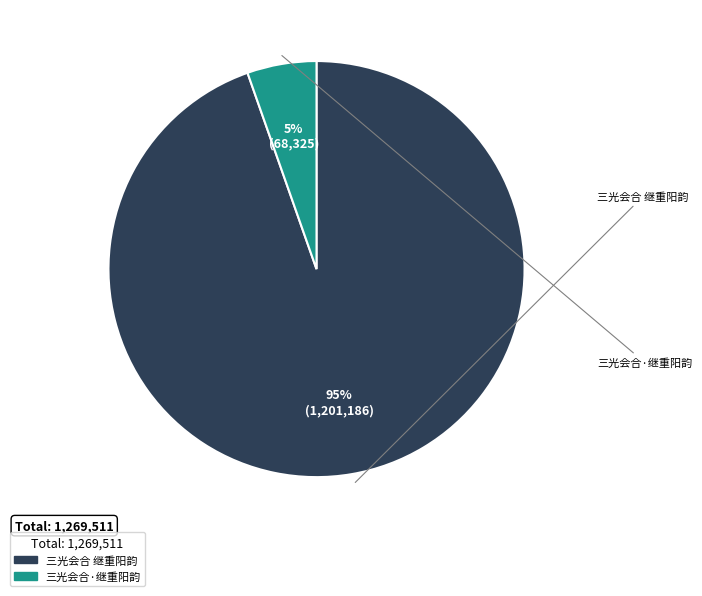

How many segments does this pie chart have?

2